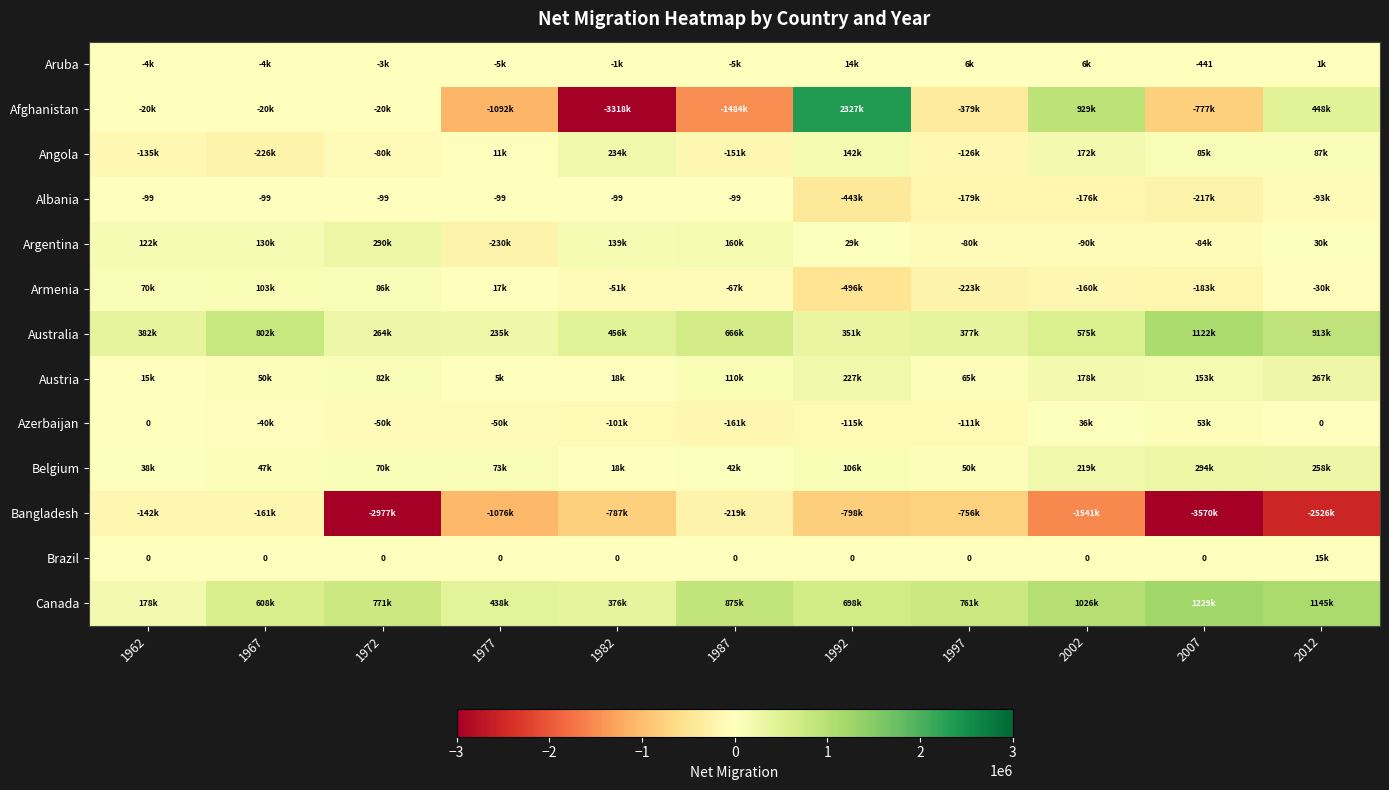

The value of Aruba at 2007 is -167. True or false?

False